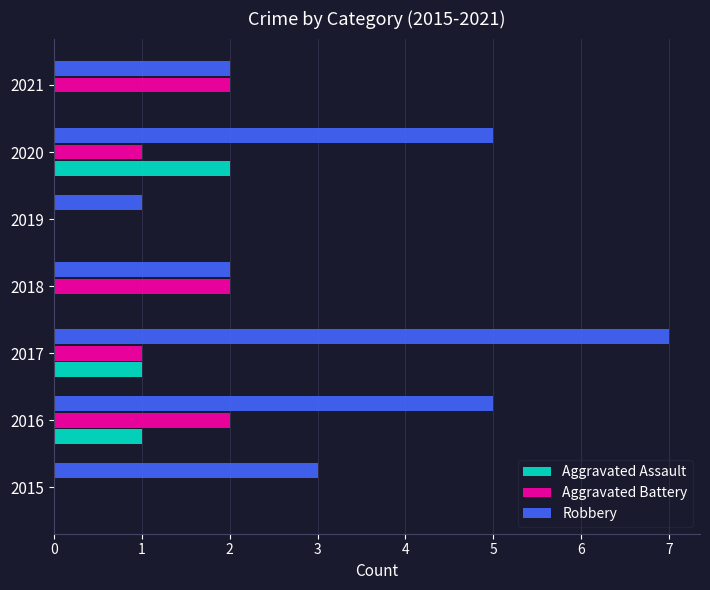

What is the average value of the Aggravated Battery series?

1